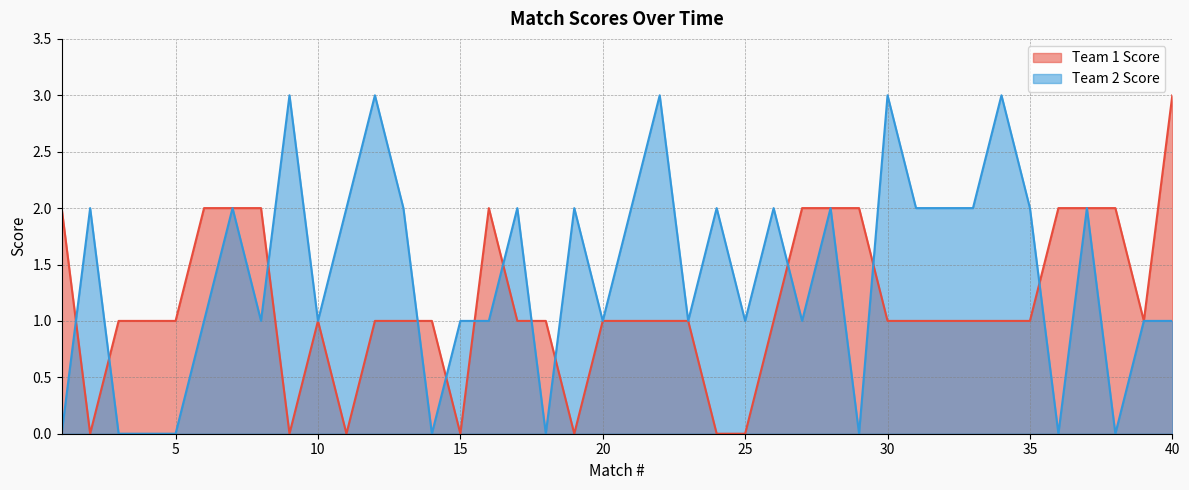

What is the sum of all Team 1 Score values?

46